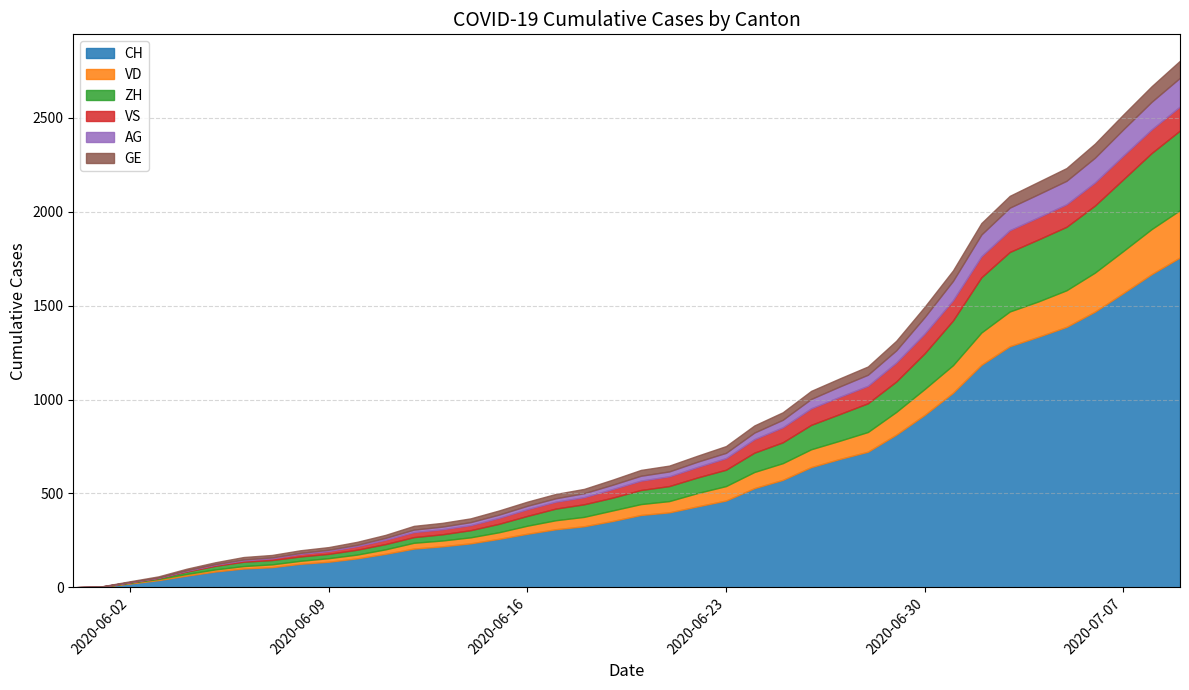

True or false: CH and VD cross at least once.

False